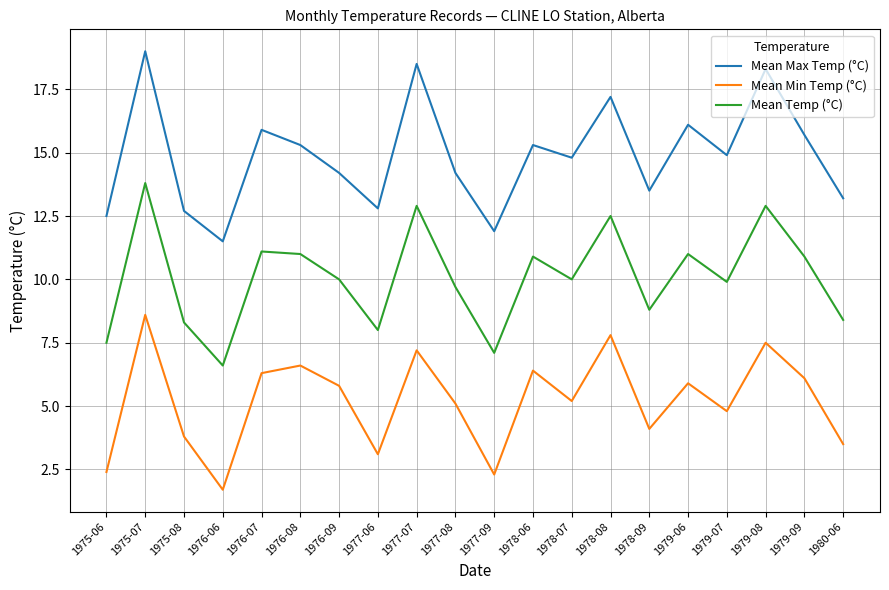

What position from the right is 1979-06?

5